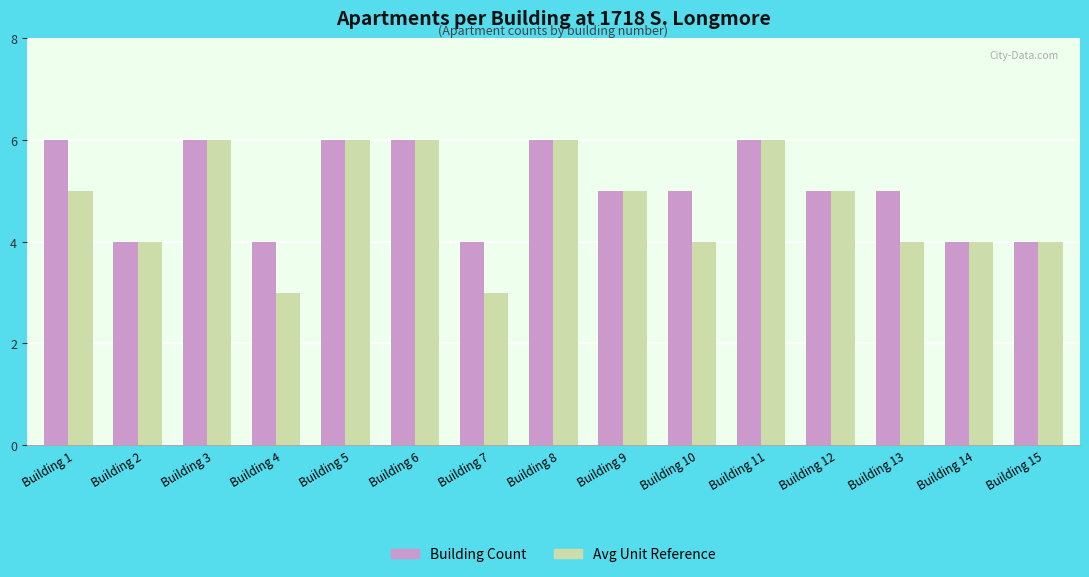

What is the average value of the Building Count series?

5